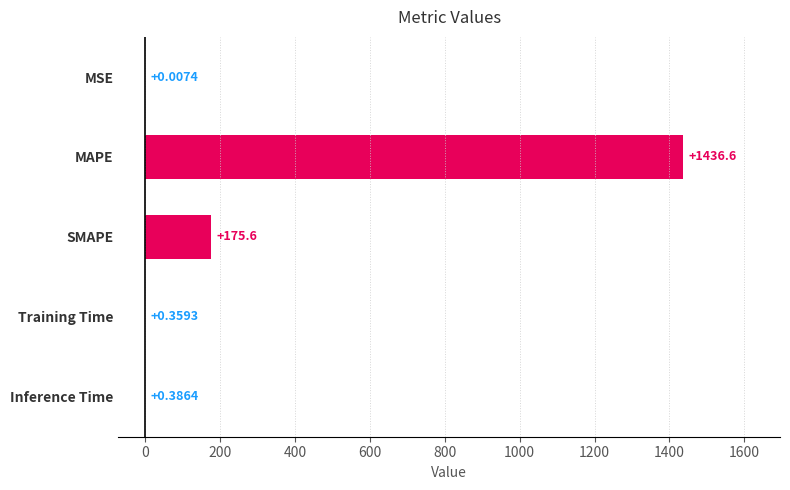

At which label is the value closest to 718?

SMAPE